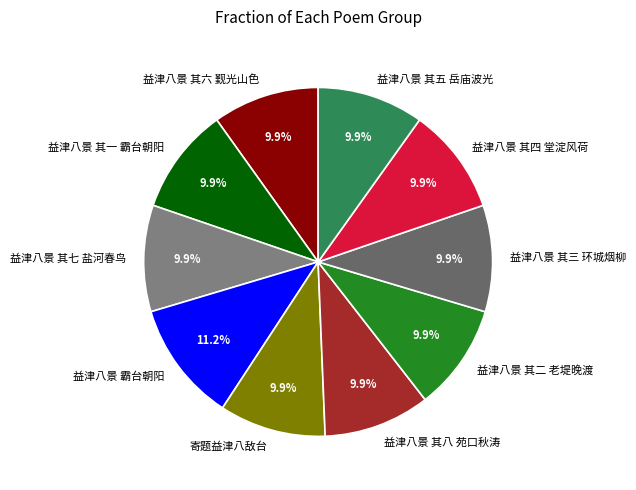

Approximately how many times larger is the value at 益津八景 其六 觐光山色 compared to 益津八景 其五 岳庙波光?

1.0